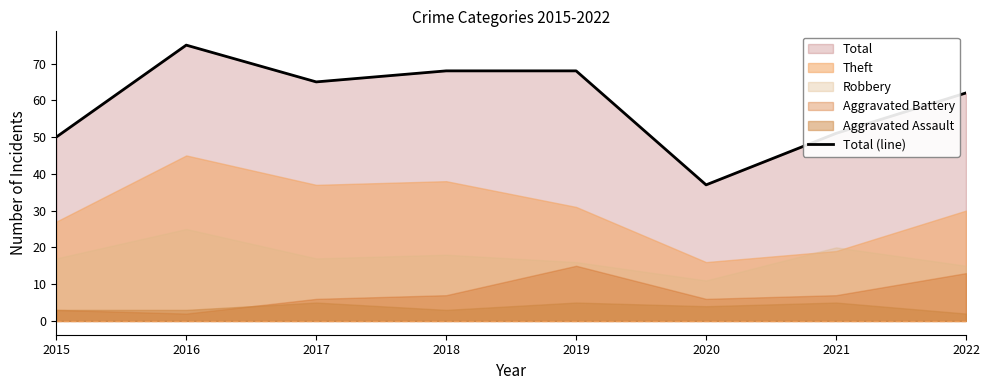

Reading right to left, extract all data points from this chart.

2022=62	2021=51	2020=37	2019=68	2018=68	2017=65	2016=75	2015=50